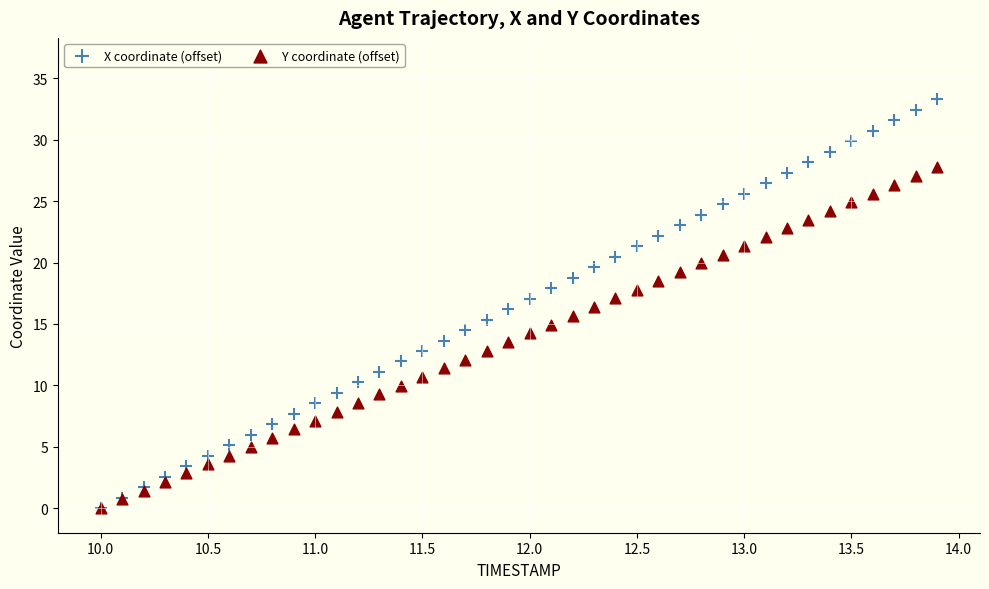

What are all the series names shown in the legend?

X coordinate (offset), Y coordinate (offset)